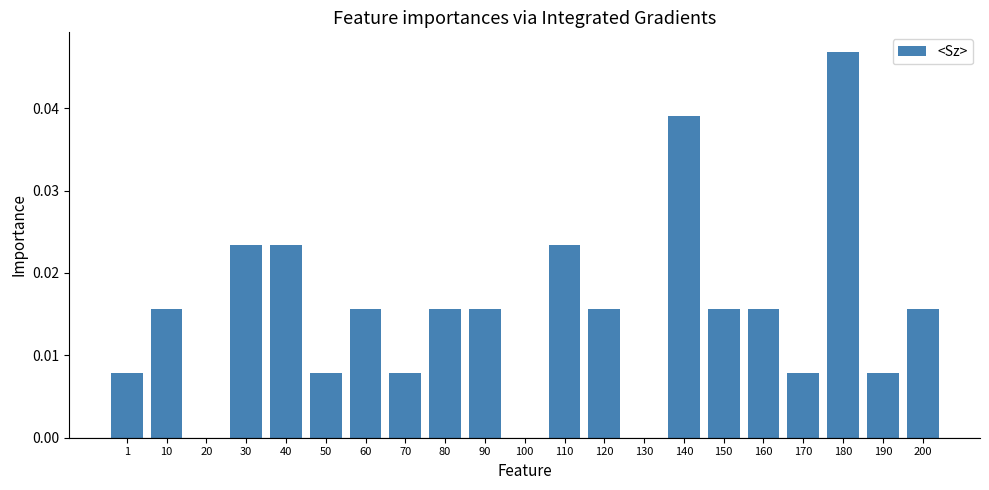

Are the bars horizontal?

No